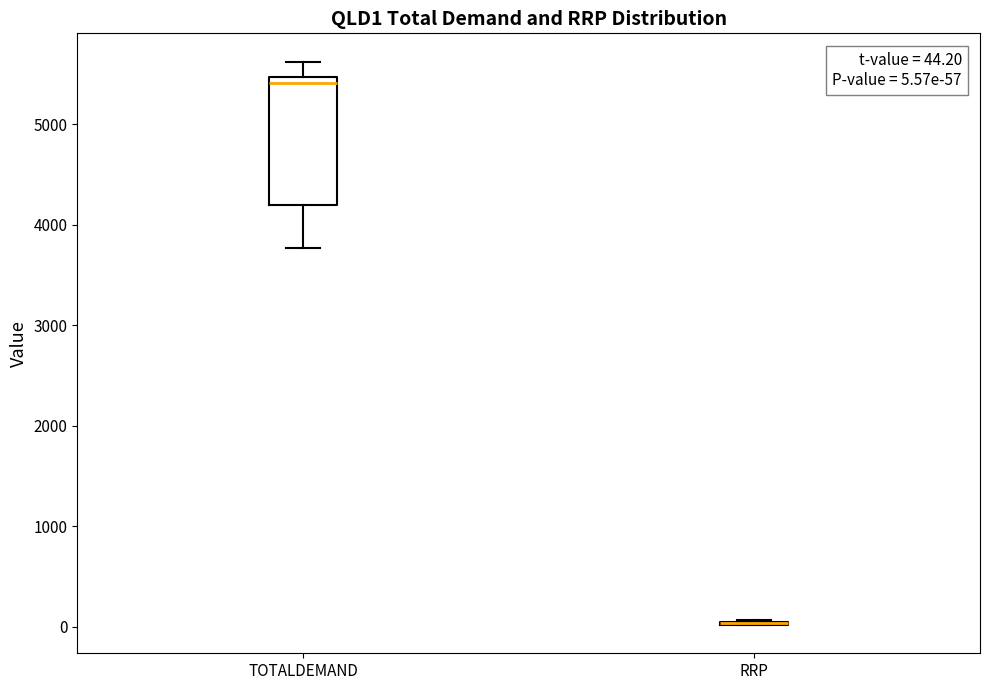

Comparing the boxes themselves (not the whiskers), which one is the tallest?

TOTALDEMAND